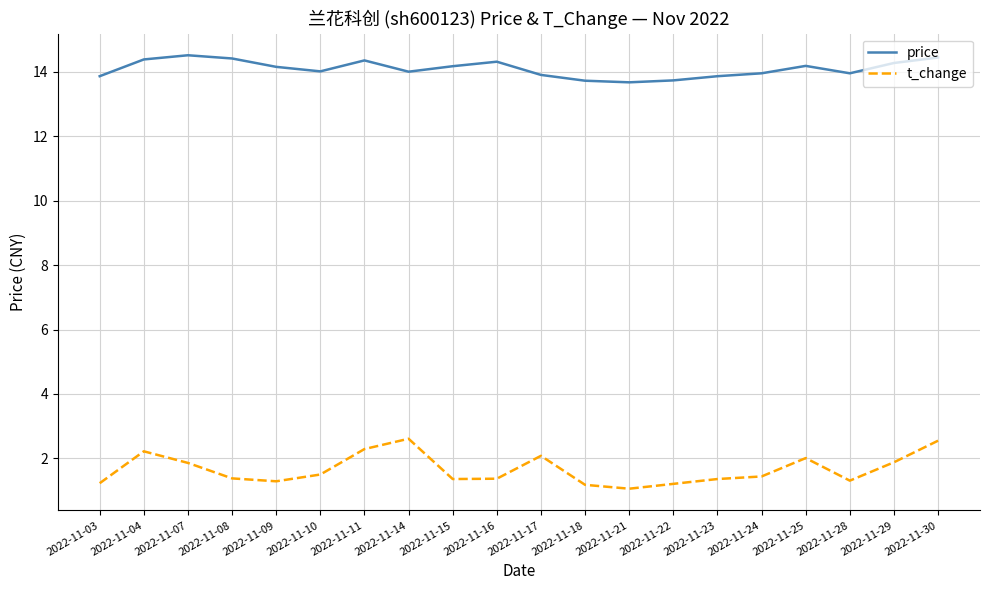

The value of price at 2022-11-28 is 25.1. True or false?

False